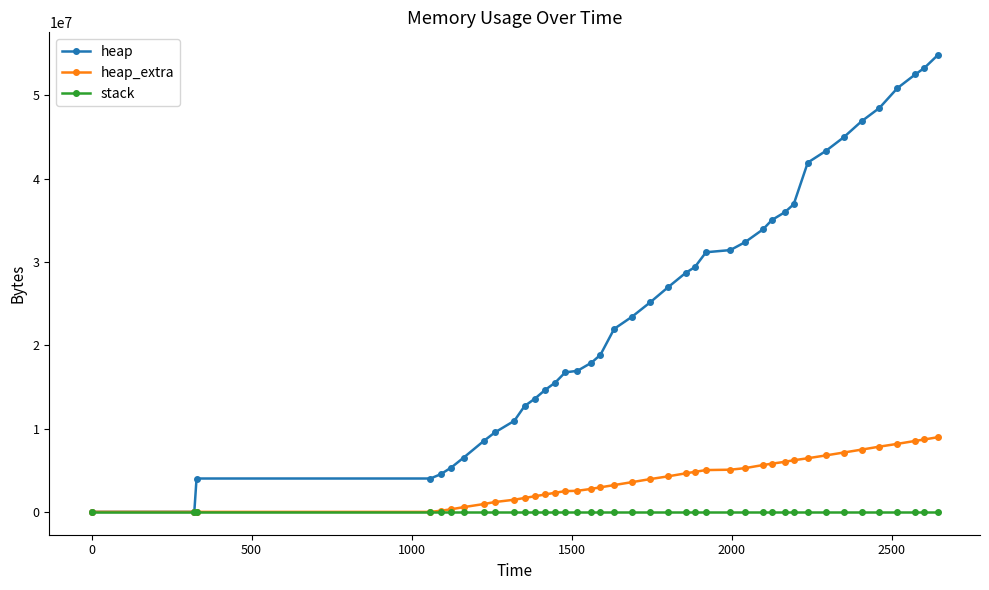

Rank the series by their average value, from highest to lowest.

heap, heap_extra, stack